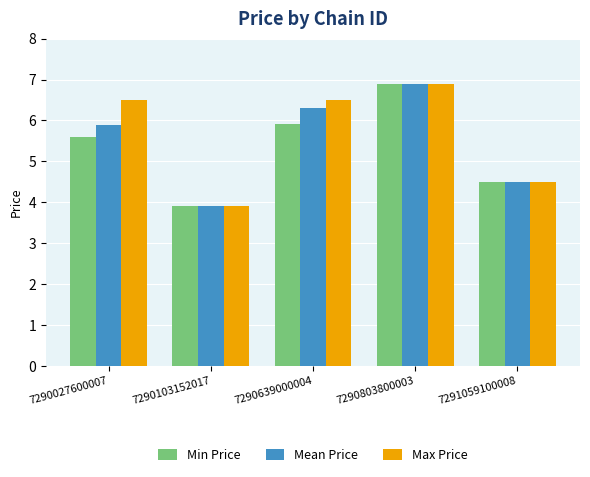

The Min Price series shows 5.9 at 7290639000004. True or false?

True